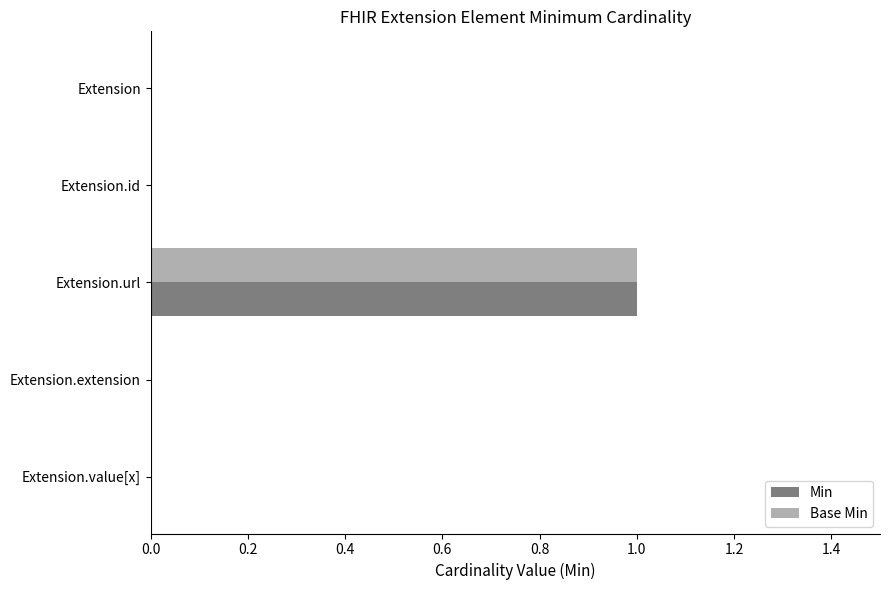

At which category does the chart reach its peak across all series?

Extension.url